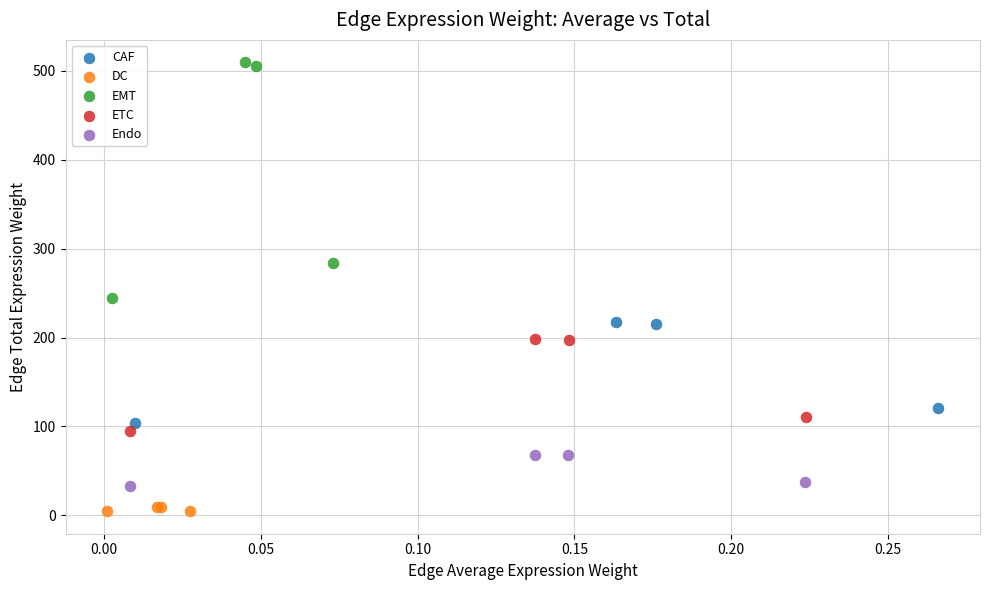

Which series has the largest Y range (max minus min)?

EMT